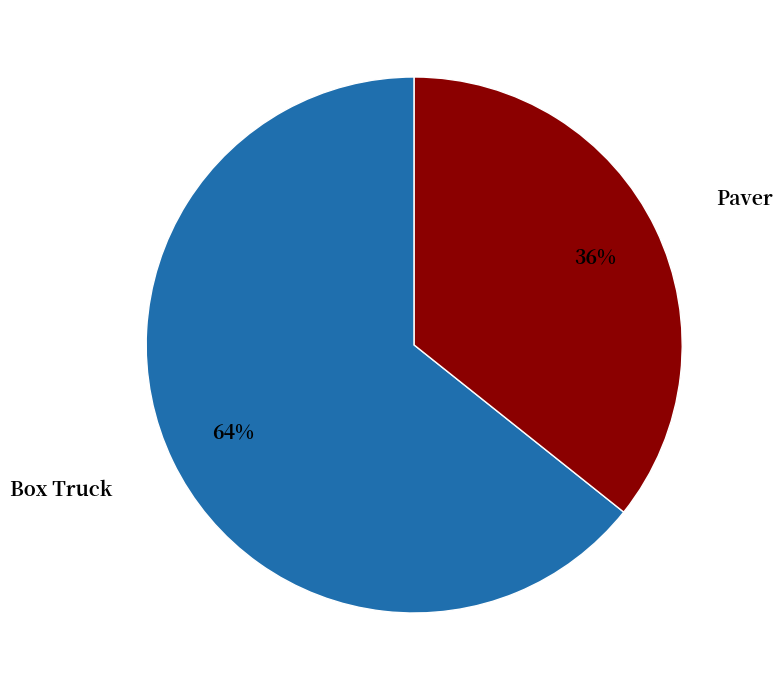

Rank the categories by value from lowest to highest.

Paver, Box Truck